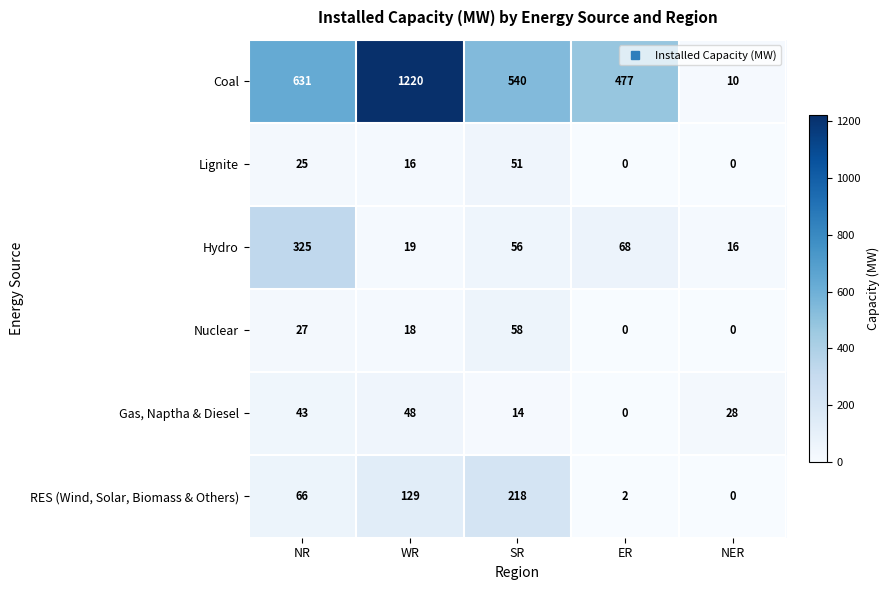

True or false: RES (Wind, Solar, Biomass & Others) has a value of 90 at NR.

False